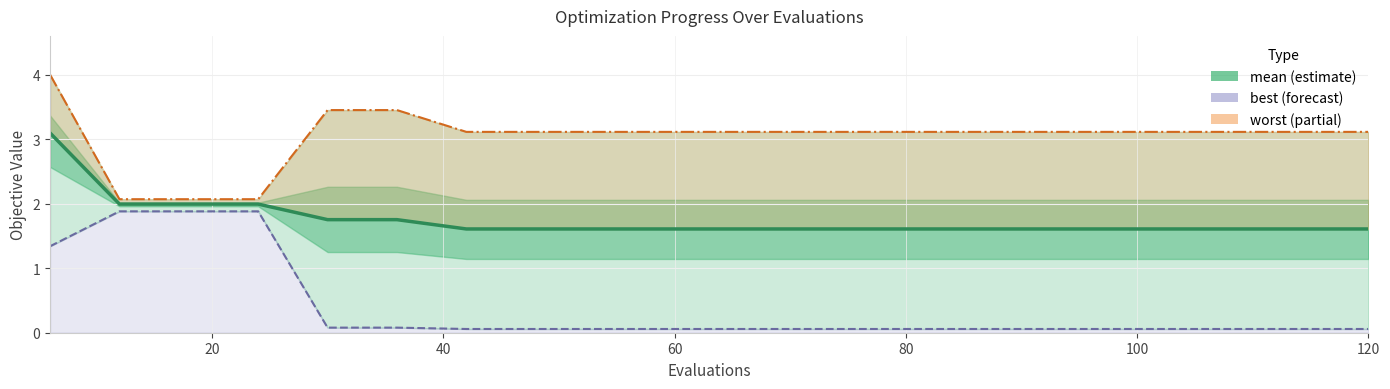

What is the sum of all mean values?

35.1